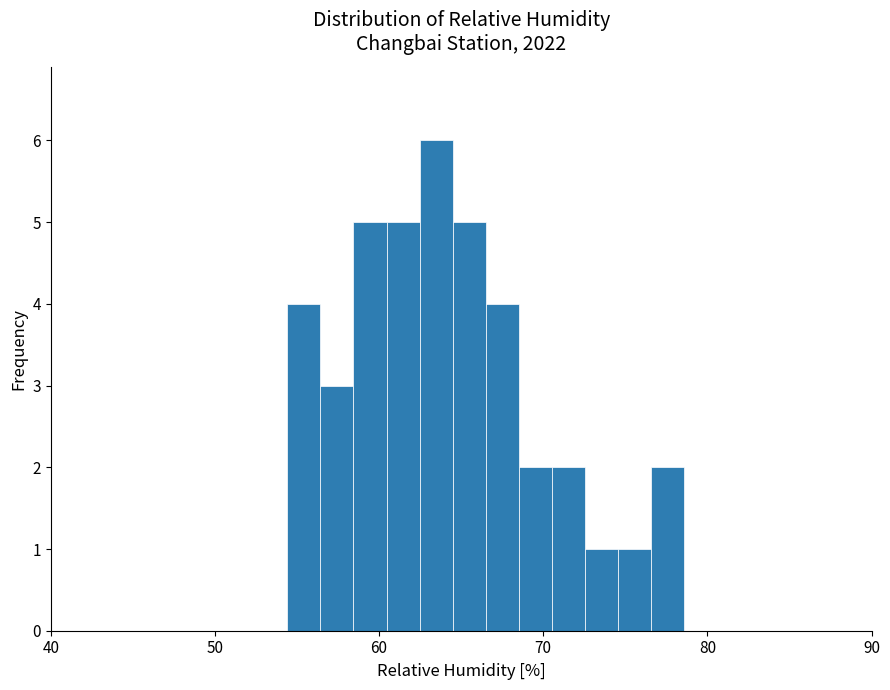

Read against the x-axis, roughly where is the centre of the tallest bar?

63